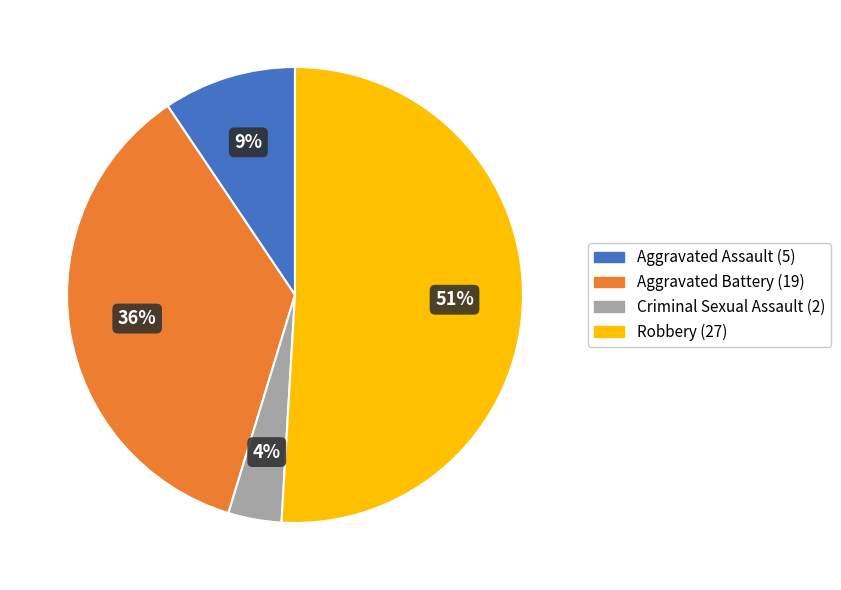

To the nearest percent, what is the average slice percentage?

25%